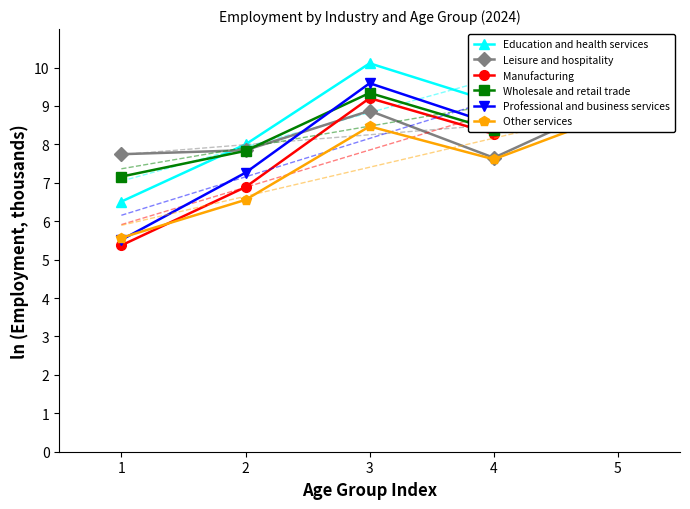

What is the difference between the highest and lowest values at 3?

1.6